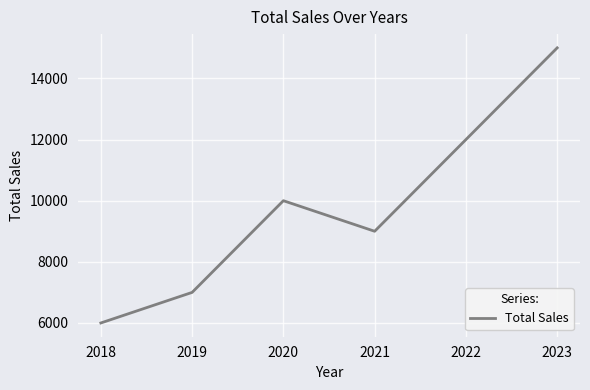

Where is the first local minimum?

2021